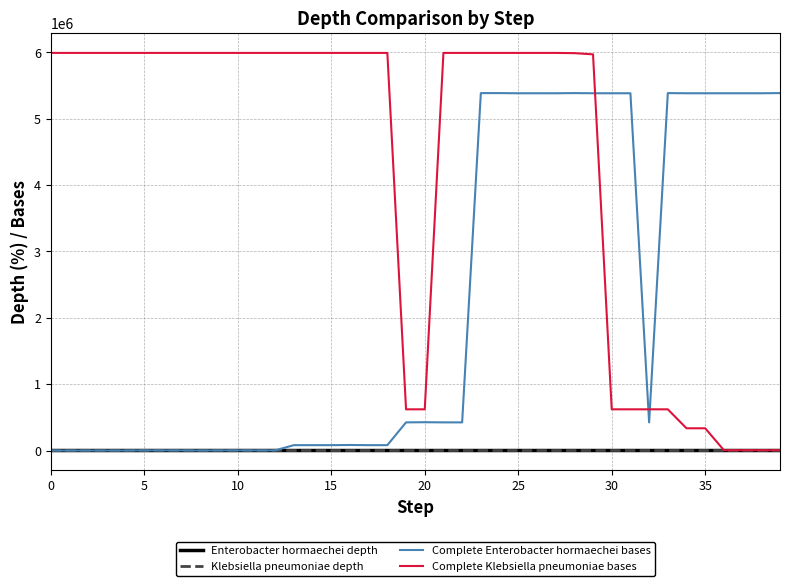

What are all the series names shown in the legend?

Enterobacter hormaechei depth, Klebsiella pneumoniae depth, Complete Enterobacter hormaechei bases, Complete Klebsiella pneumoniae bases